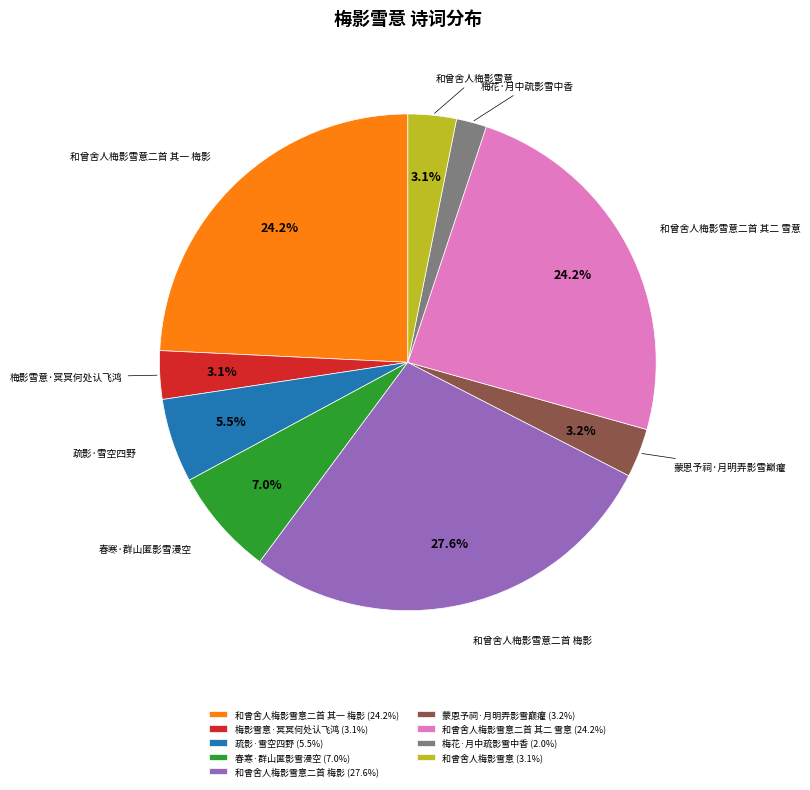

How many segments does this pie chart have?

9